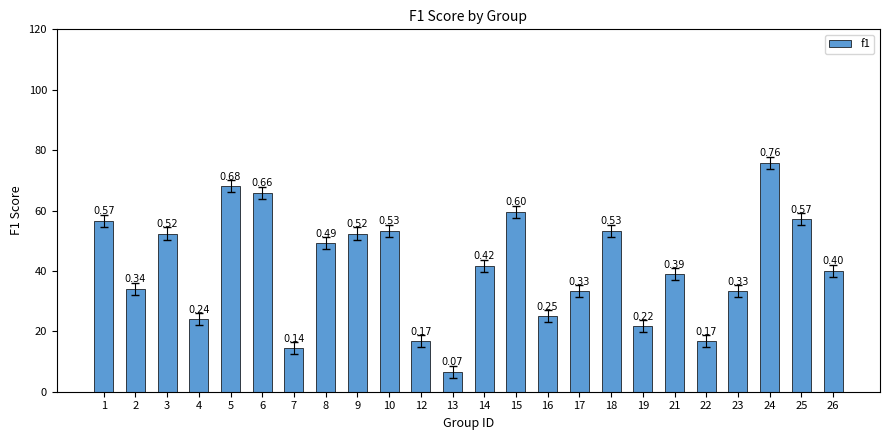

Are the bars horizontal?

No